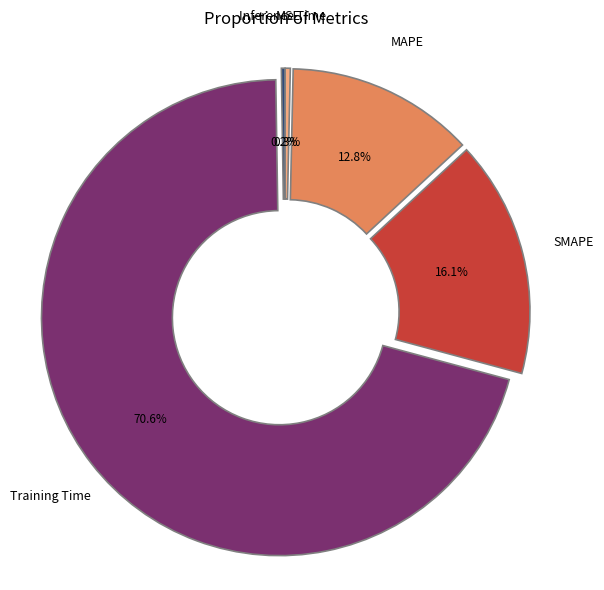

Does any single category account for the majority?

Yes